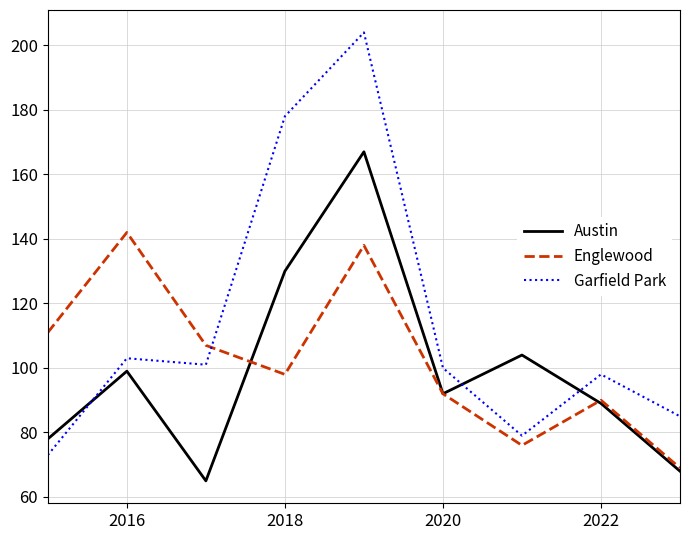

Which series has the largest total across all categories?

Garfield Park